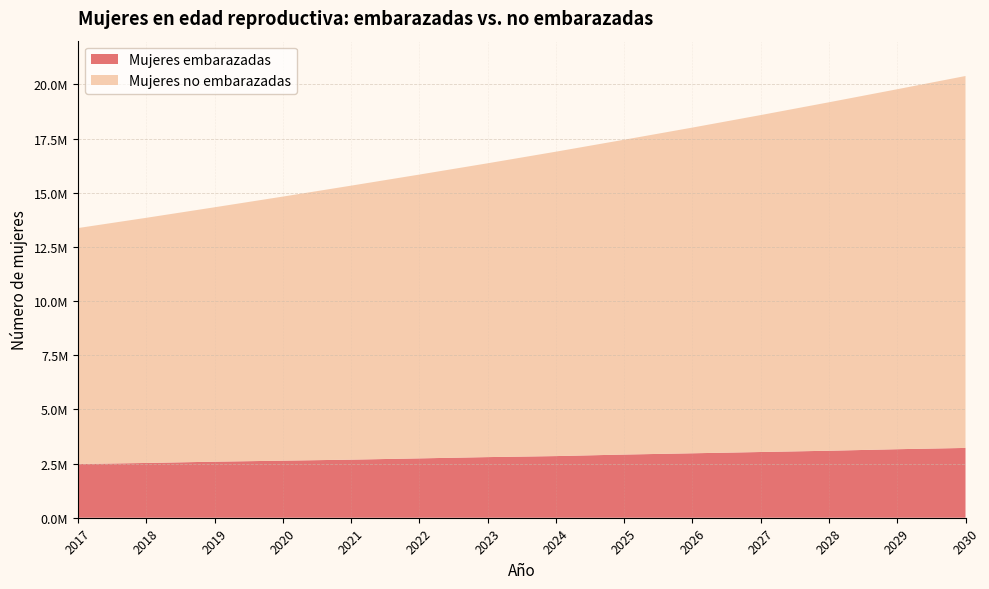

Reading left to right, extract all data points from this chart.

Mujeres embarazadas: 2480858.6	2527889.1	2586677.2	2633707.7	2680738.2	2739526.3	2798314.4	2845344.9	2915890.7	2974678.8	3033466.9	3092255.0	3162800.8	3221588.9
Mujeres no embarazadas: 10889222.4	11314876.9	11742062.8	12188008.3	12645913.8	13098634.7	13560643.6	14048879.1	14530354.3	15032265.2	15550202.1	16082325.0	16613455.2	17165139.1